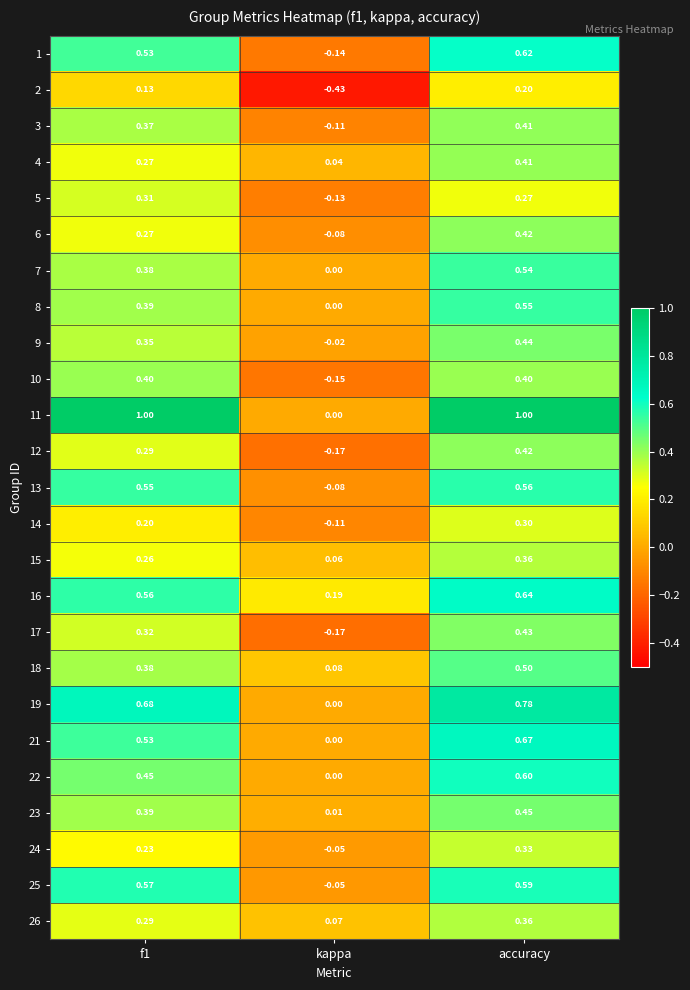

Where is 22 nearest to the value 0?

kappa